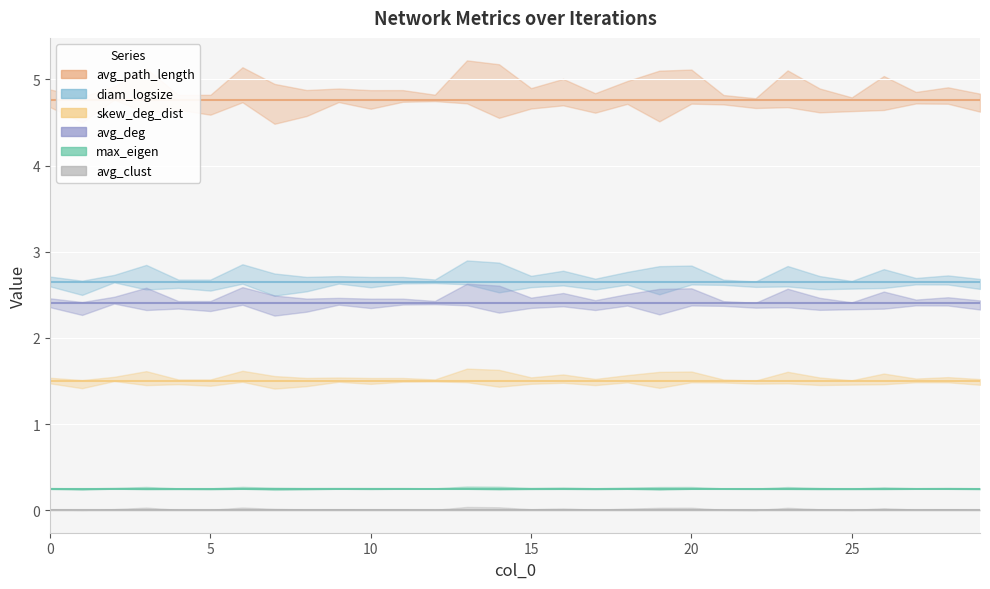

Does the chart display data point markers on the line(s)?

No